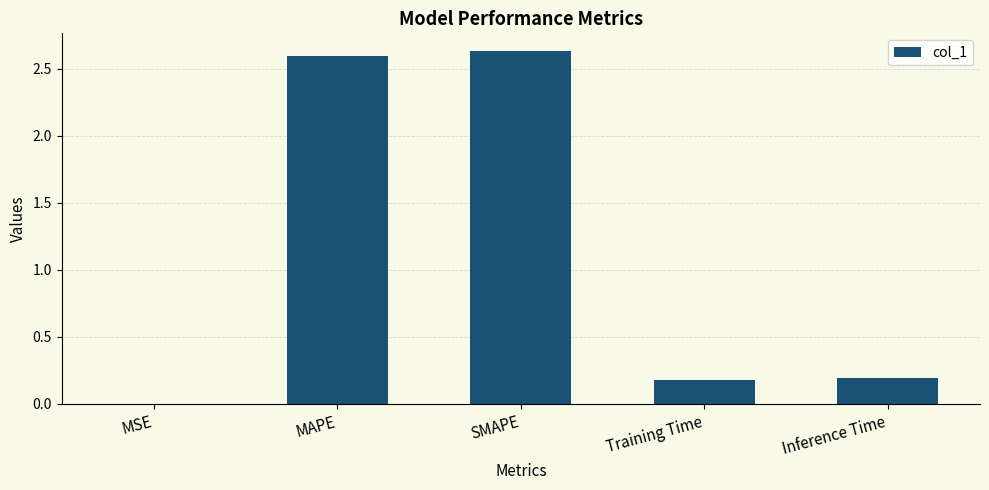

How many categories are shown in the chart?

5